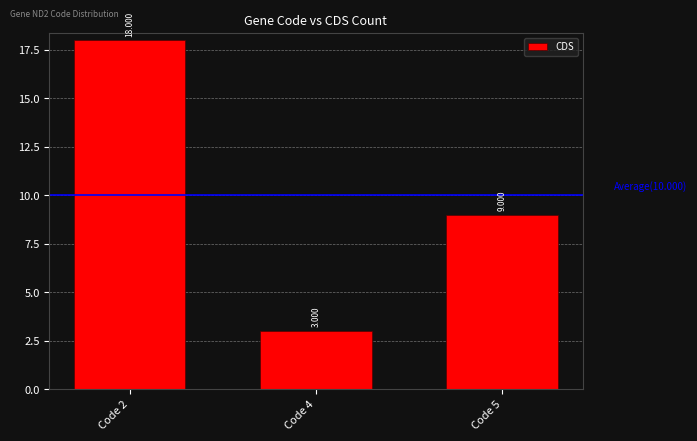

Reading right to left, list all the values displayed in this chart.

Code 5=9	Code 4=3	Code 2=18